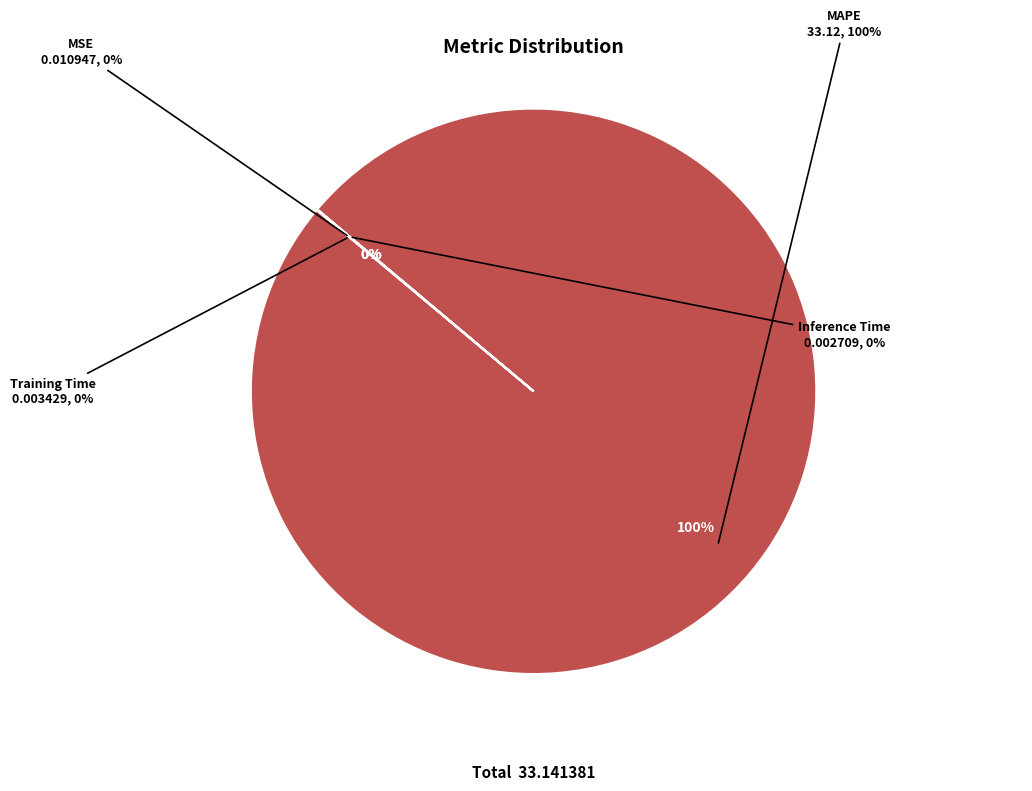

Which slice is the largest?

MAPE